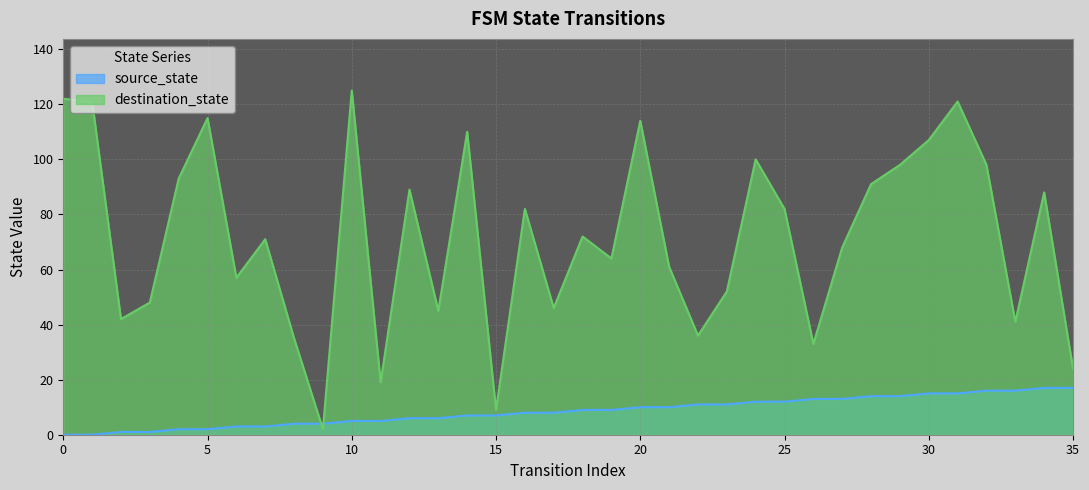

At 16, list the series in order from largest to smallest.

destination_state, source_state